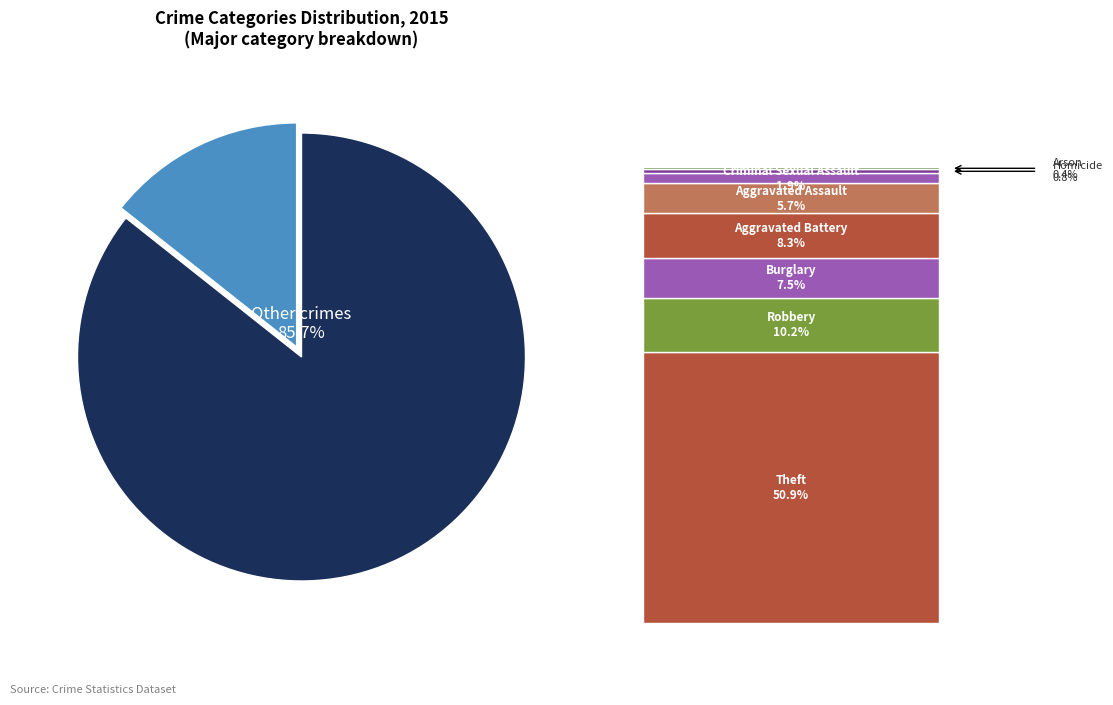

Combined, what portion of the pie is Arson and Burglary?

7.9%